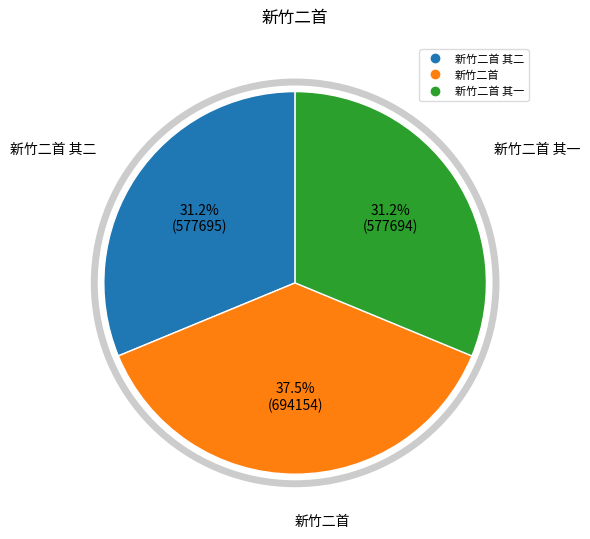

Does any single category account for the majority?

No